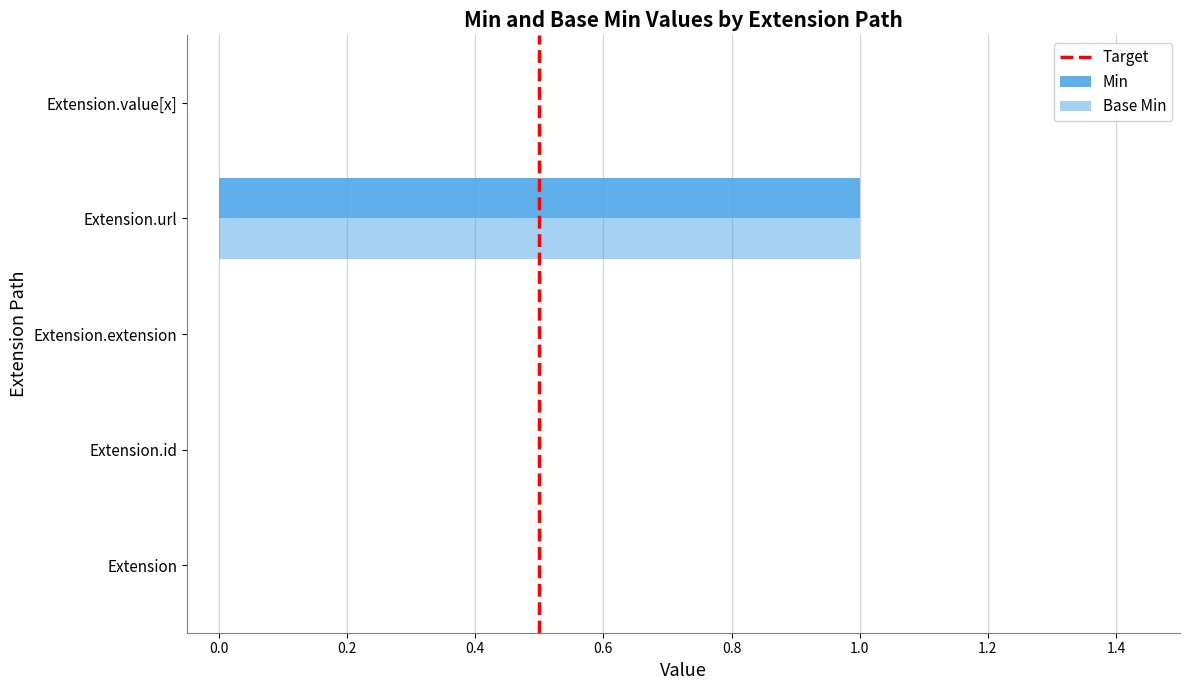

Is it true that Base Min equals 0 at Extension.extension?

True